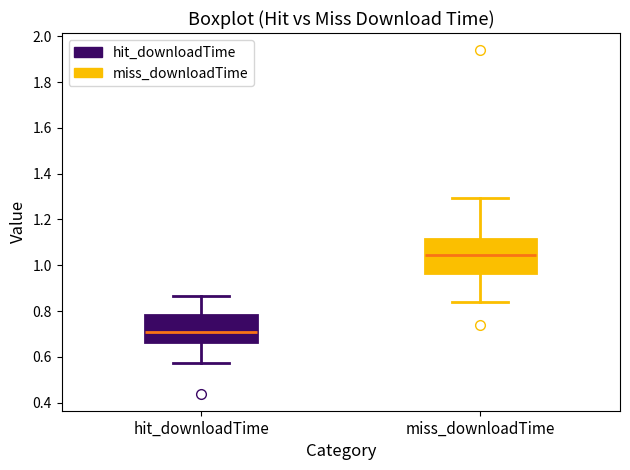

Reading left to right, transcribe this box plot: for each box, give where its median line is, the range the box spans, and where its two whiskers end, as read against the y-axis. The values are not printed on the chart, so give them approximately, as read against the axis.

hit_downloadTime: median 0.72, box 0.66 to 0.78, whiskers 0.58 to 0.86
miss_downloadTime: median 1.04, box 0.96 to 1.12, whiskers 0.84 to 1.30